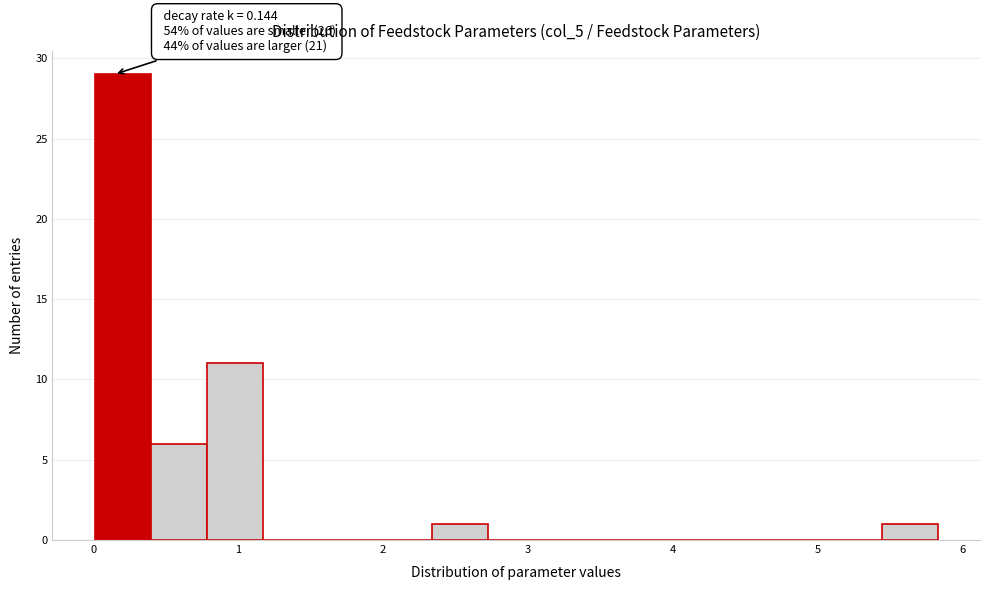

Around what value on the x-axis is the tallest bar? Give the approximate position of its centre, as read against the axis.

0.2